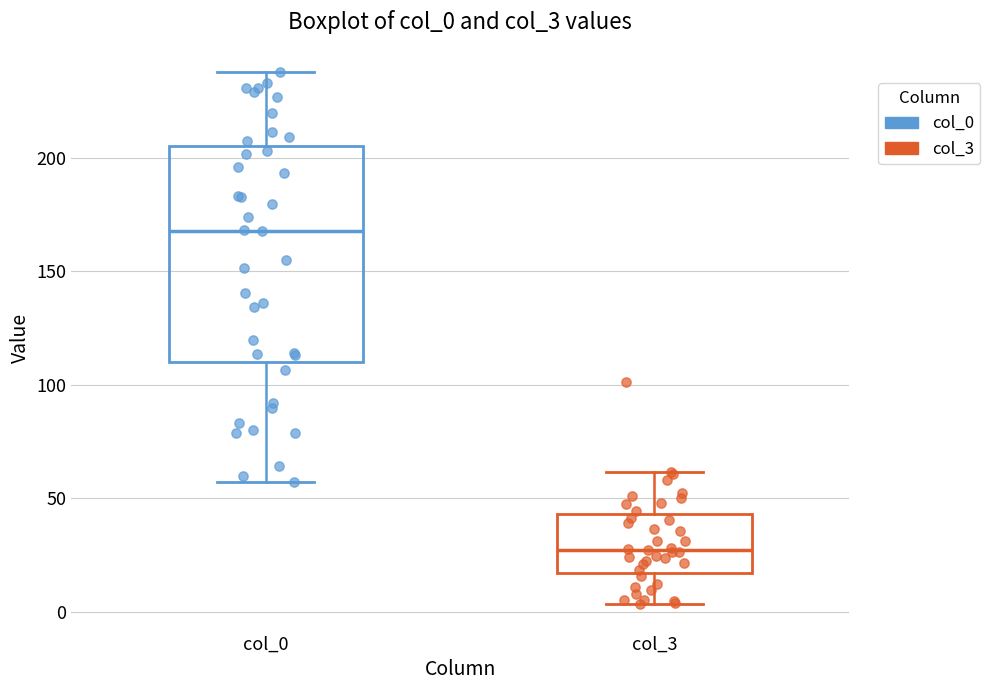

Where does the median line of the box for col_0 sit on the y-axis? The values are not printed on the chart, so give them approximately, as read against the axis.

165